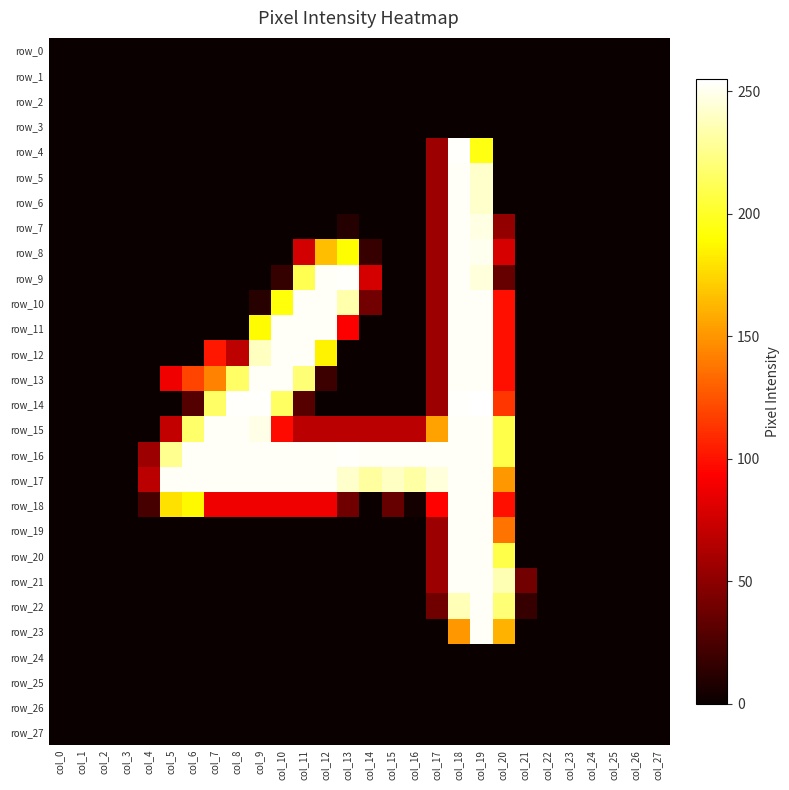

Is it true that row_17 equals 302 at col_14?

False